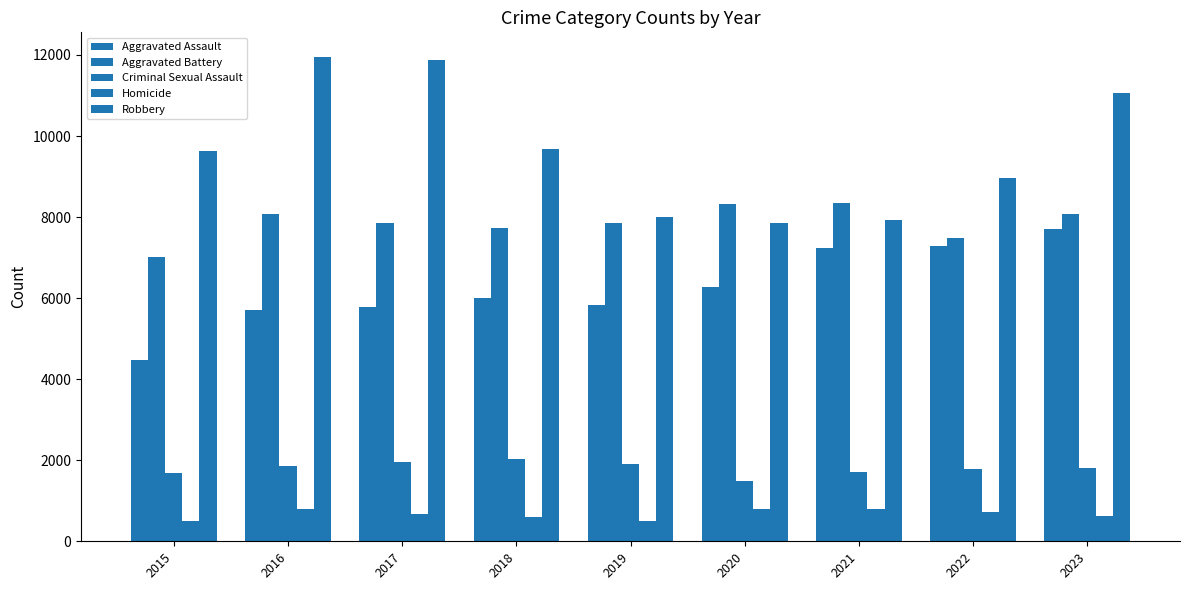

Which label corresponds to the largest value in the chart?

2016